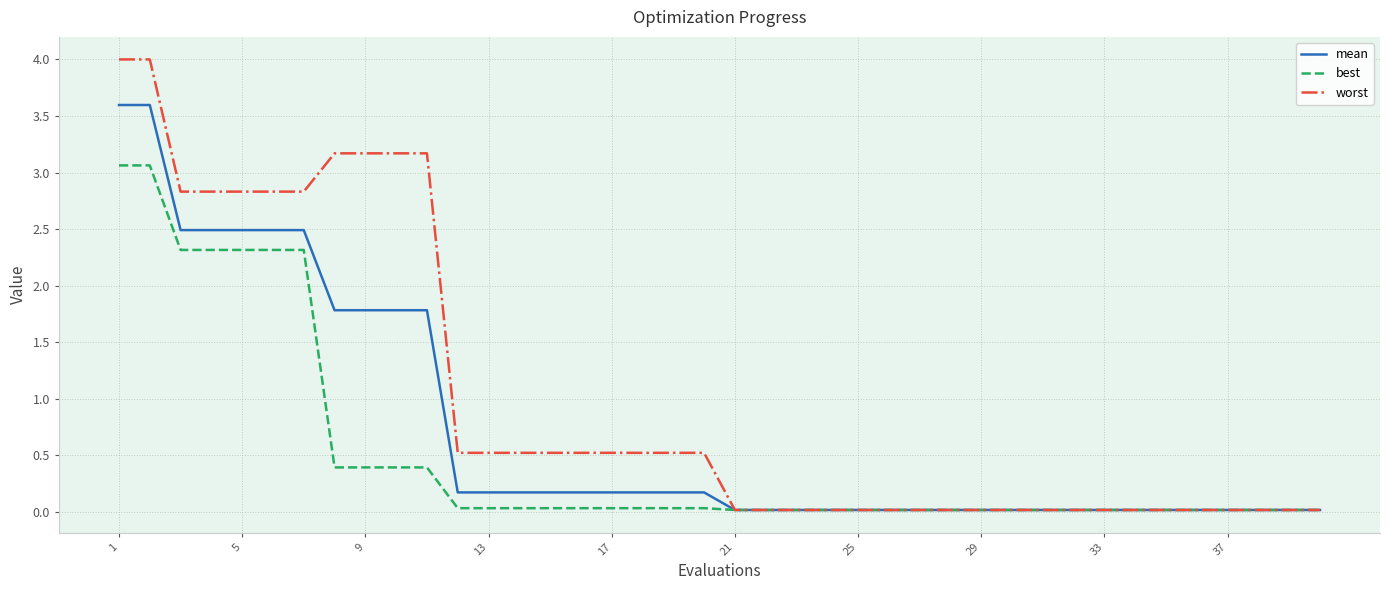

List the series in order of their overall mean, highest first.

worst, mean, best